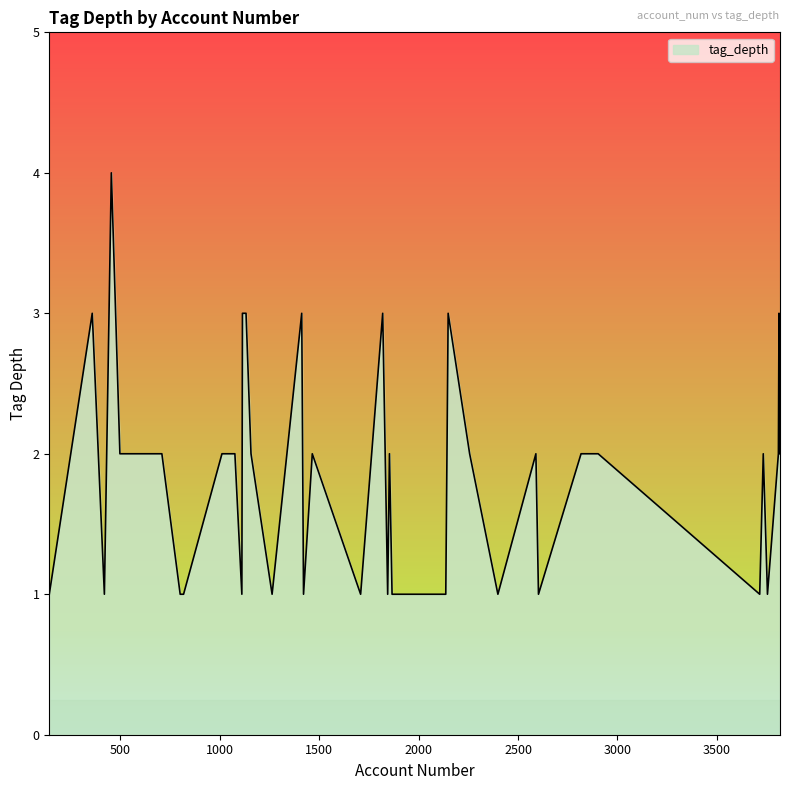

What is the difference between the maximum and minimum values?

3